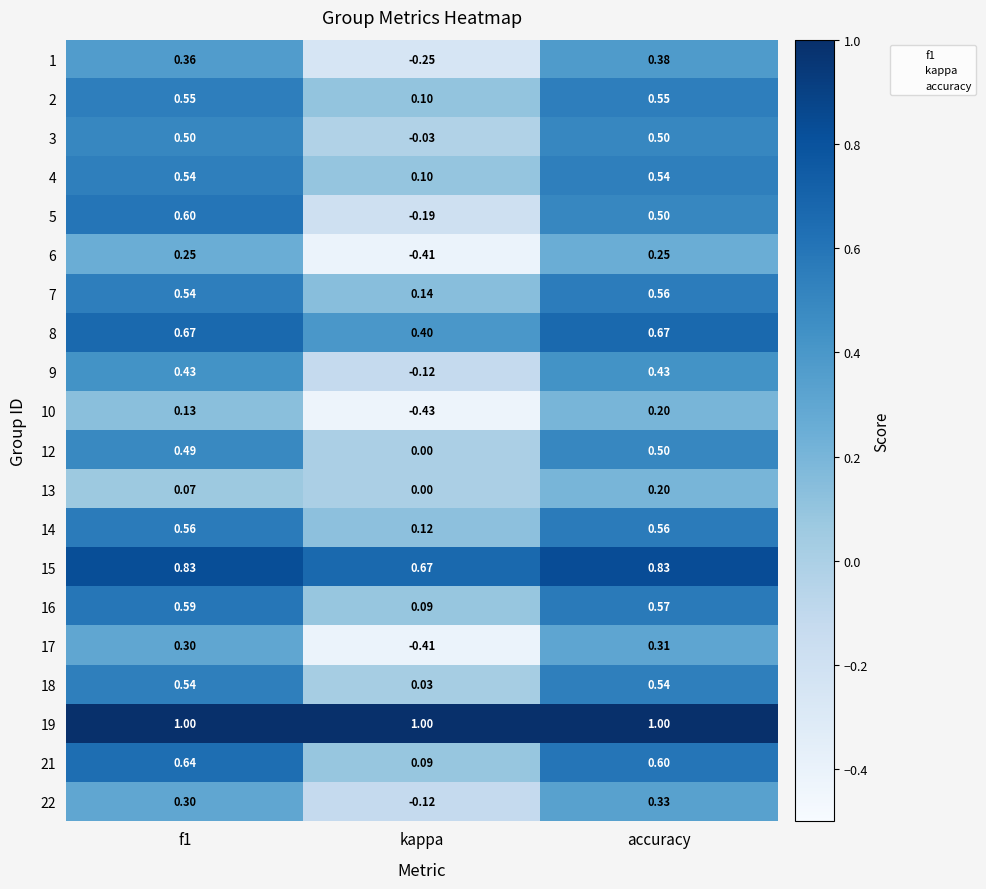

At which label is 15 closest to 0?

kappa